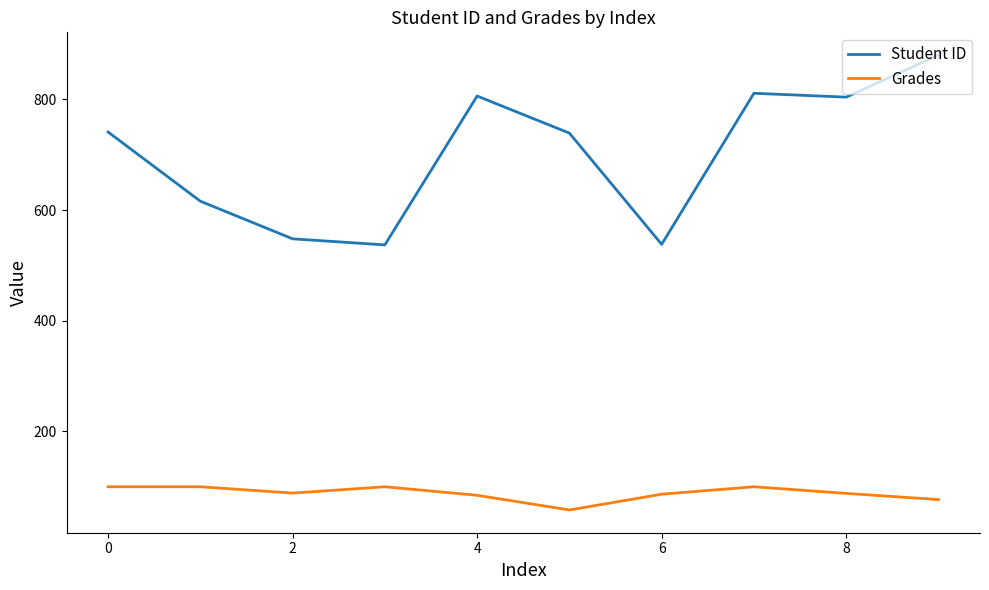

Is this an area chart (filled region under the line)?

No